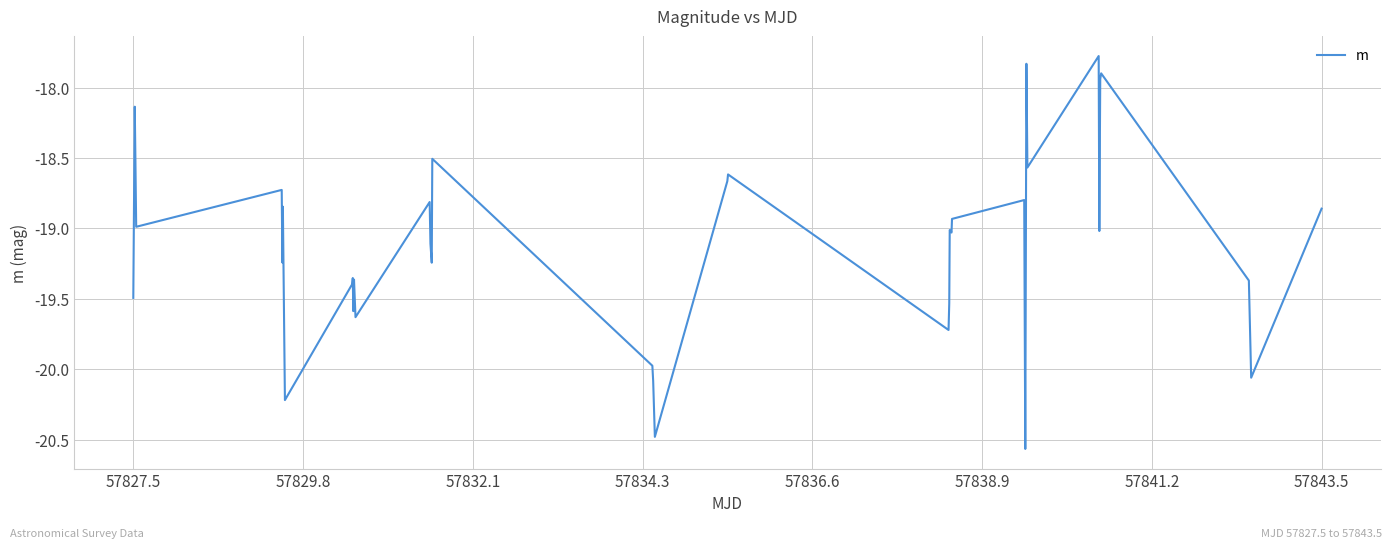

What is the maximum value shown in the chart?

-17.8